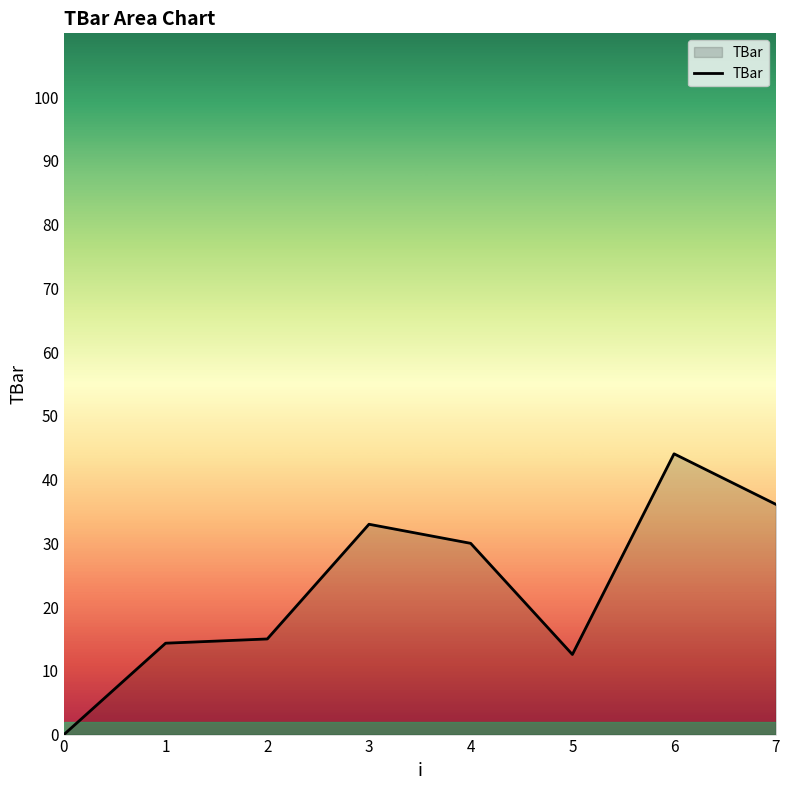

What is the difference between the second highest and minimum values?

36.1